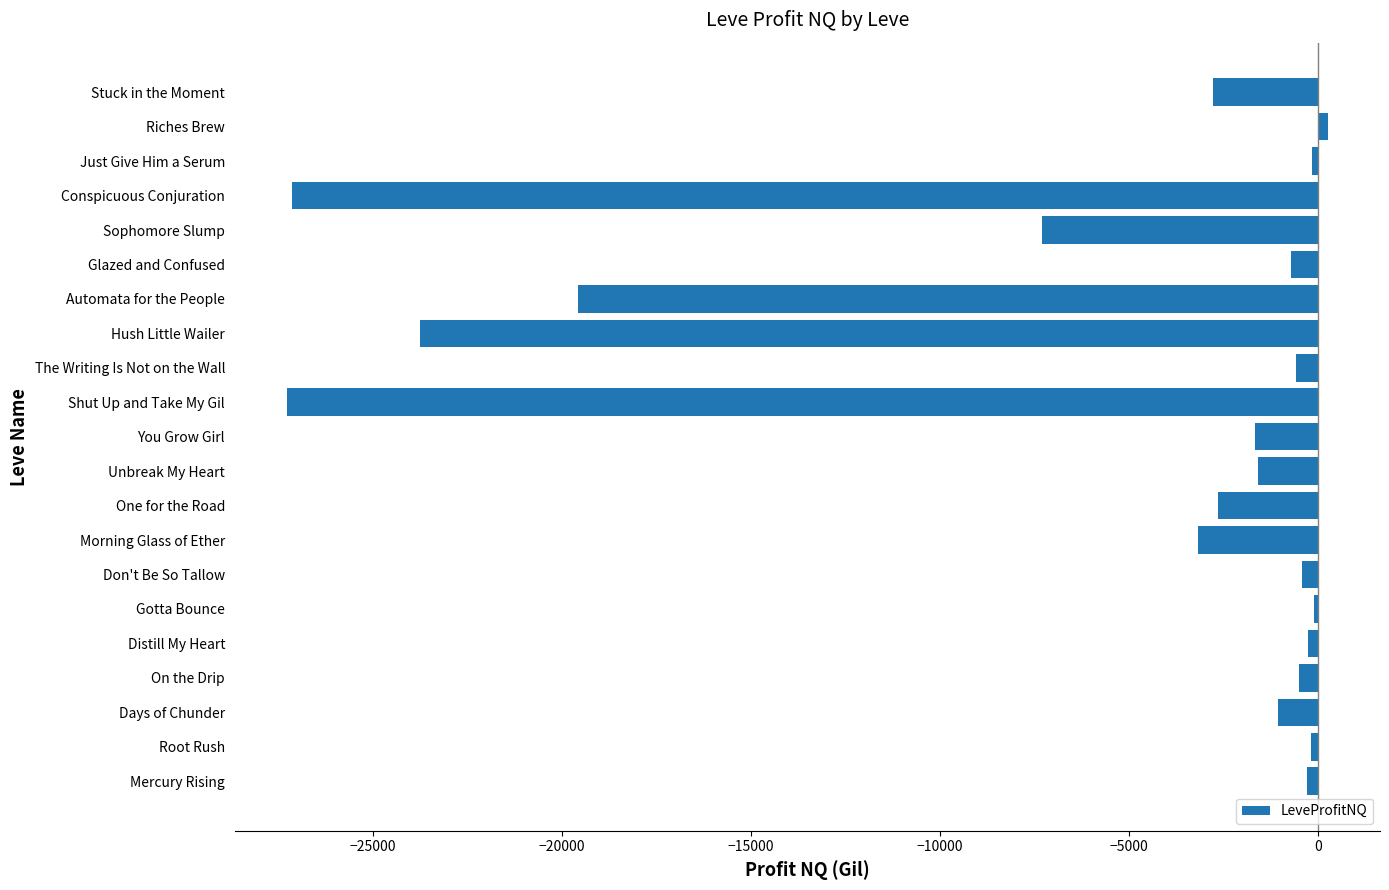

What is the sum of all values?

-120820.0